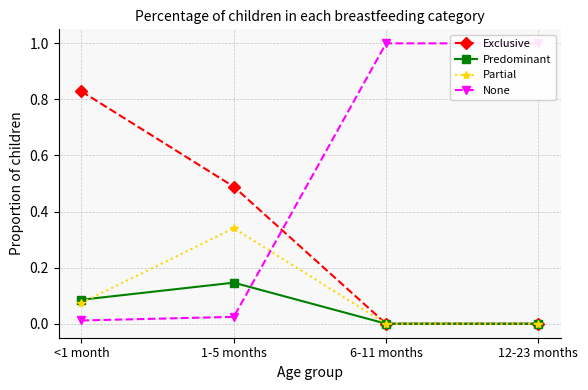

Which series has the largest range (max minus min)?

None